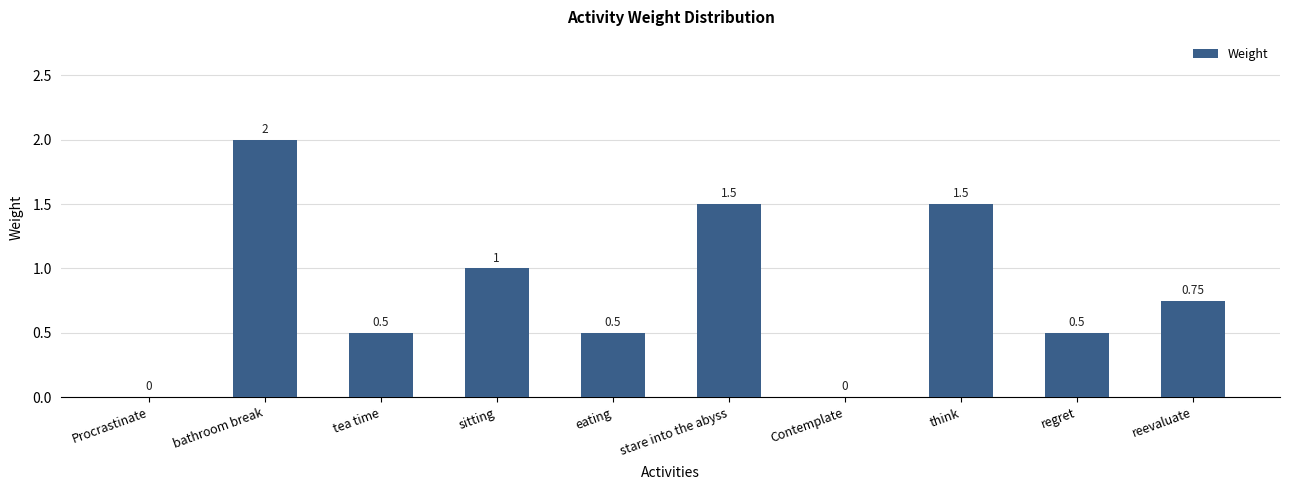

Count the number of values greater than 0.

8